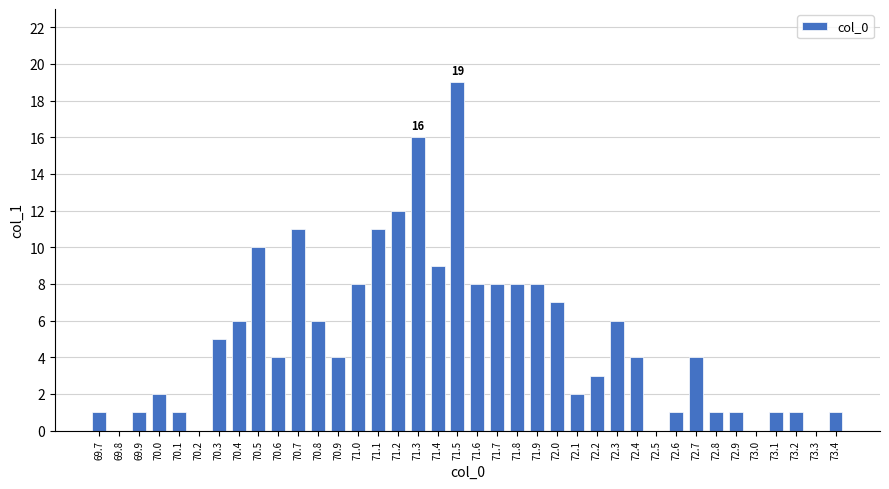

Is it true that the value at 71.5 is 11?

False